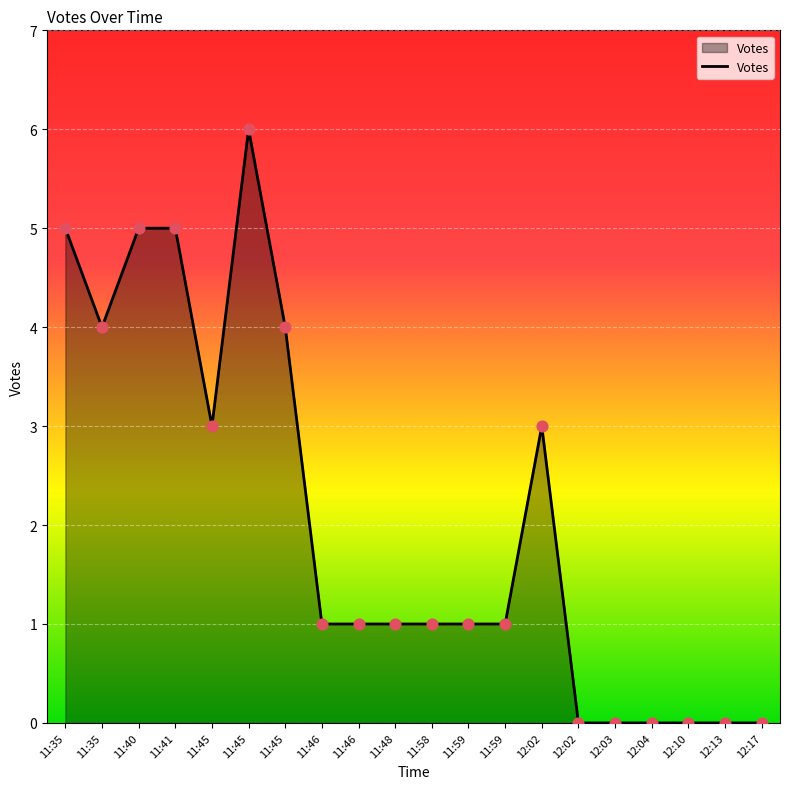

Which has a higher value, 11:46 or 12:02?

12:02